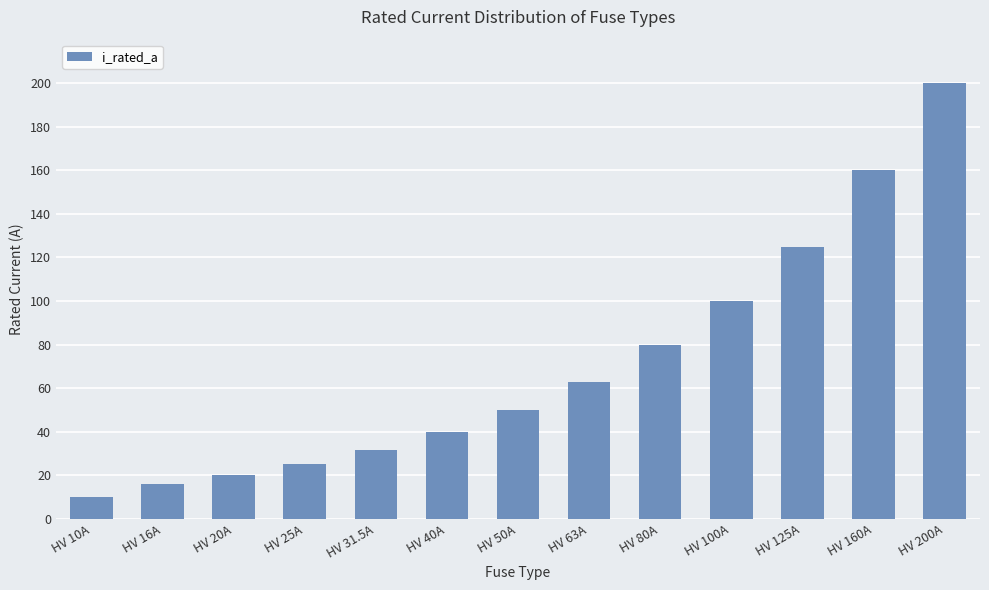

What is the ratio of the value at HV 80A to the value at HV 25A?

3.2